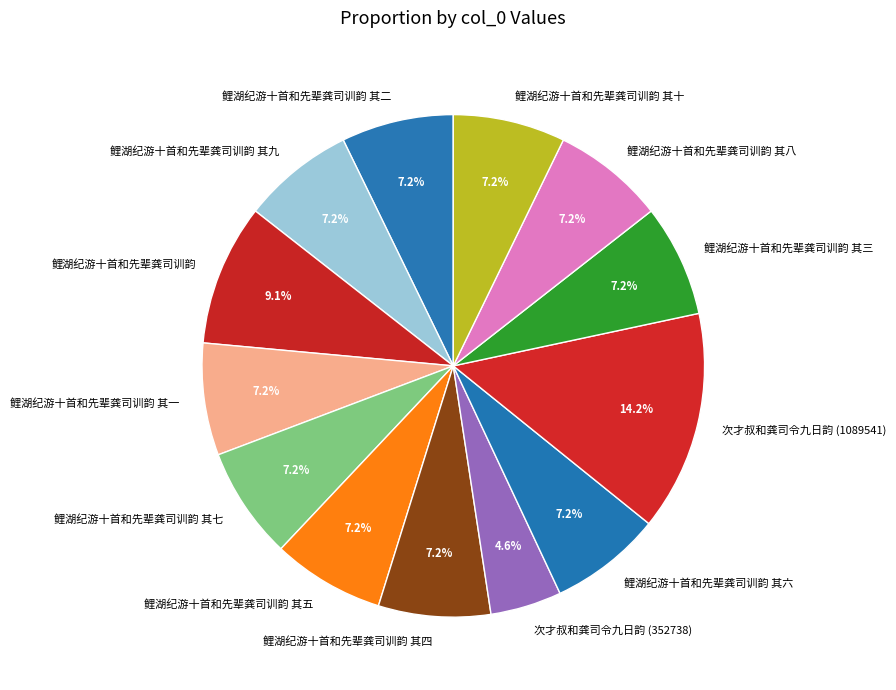

To the nearest percent, what percentage of the pie is 鲤湖纪游十首和先辈龚司训韵 其五?

7%